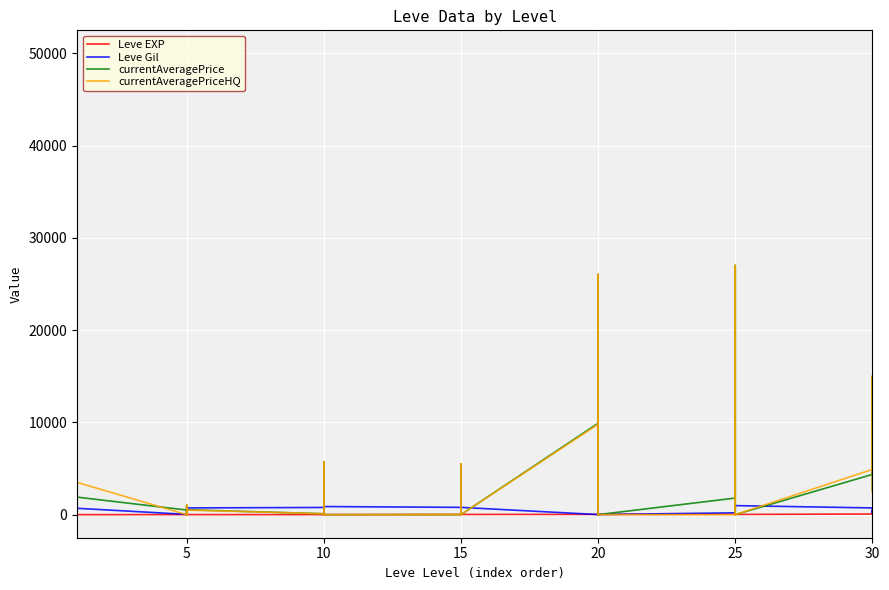

What is the sum of all Leve Gil values?

22580